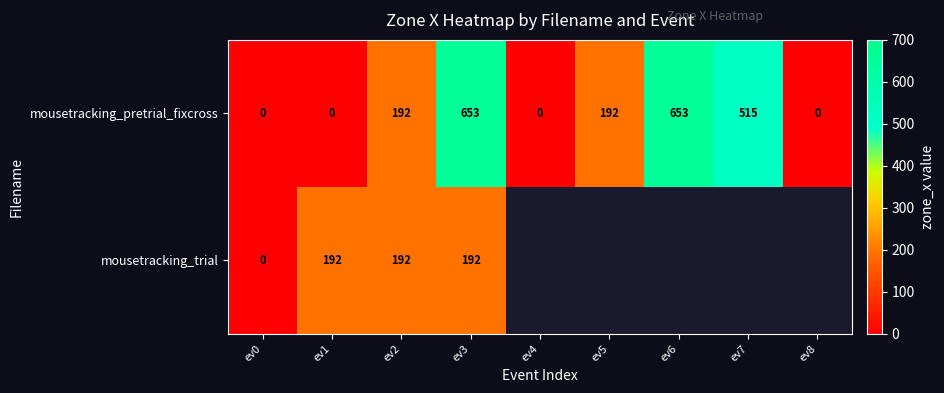

How many values in mousetracking_pretrial_fixcross are above zero?

5